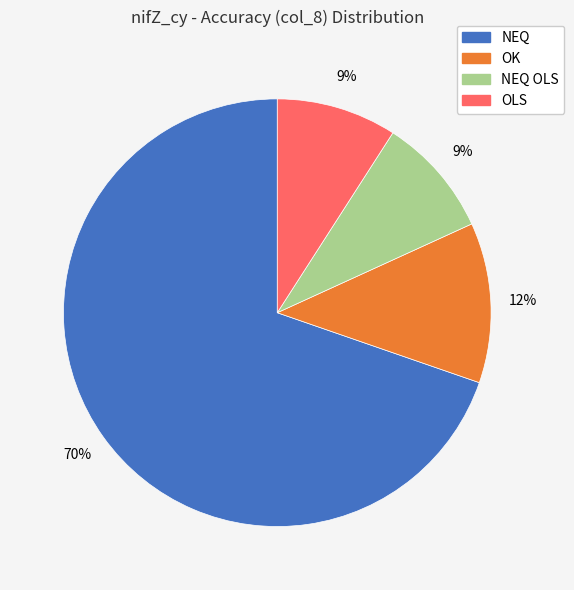

Does any single category account for the majority?

Yes